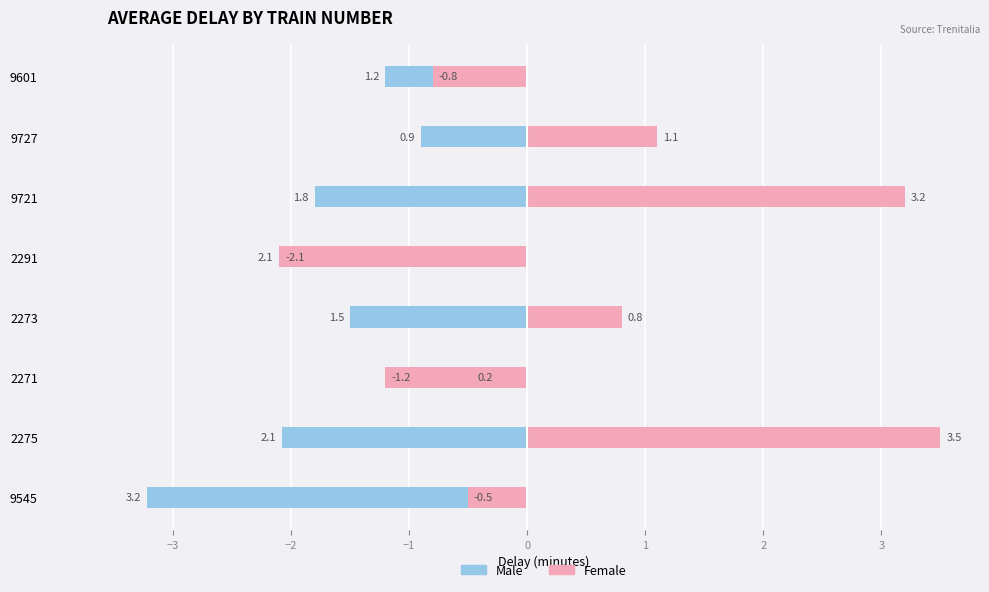

How many data points in Female are less than 0?

4